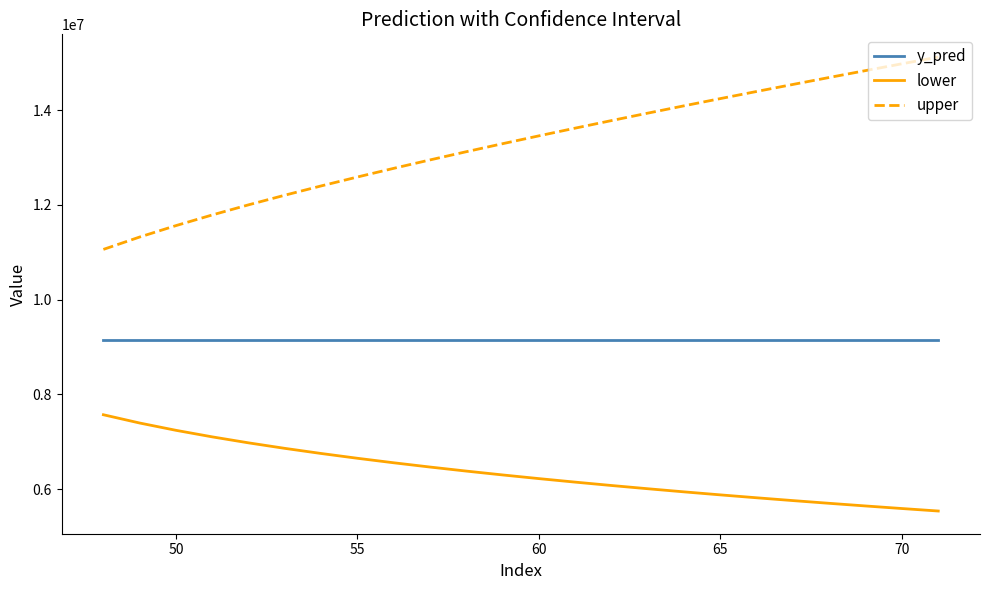

Which series has the largest total across all categories?

upper